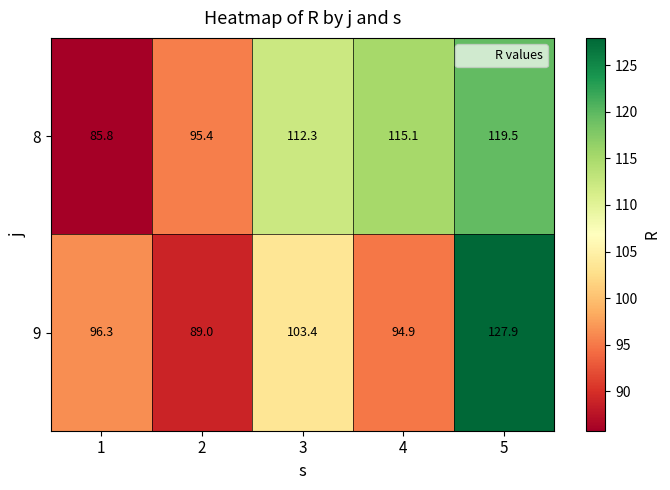

At 5, list the series in order from largest to smallest.

9, 8